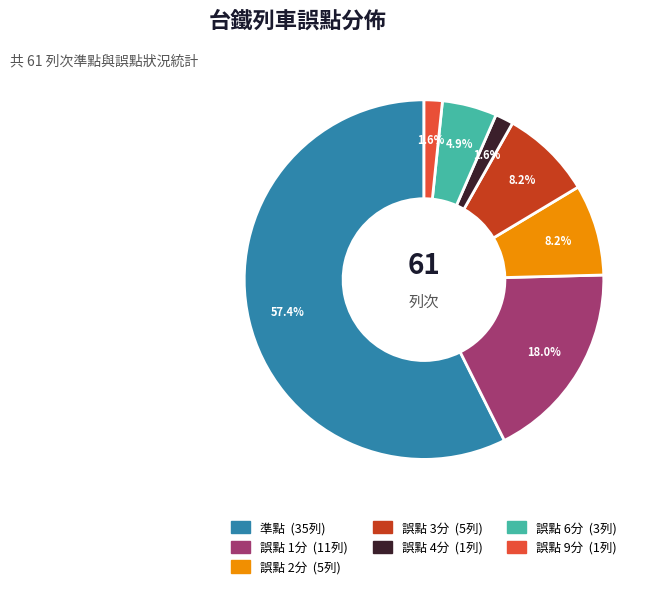

Which slice is the largest?

準點